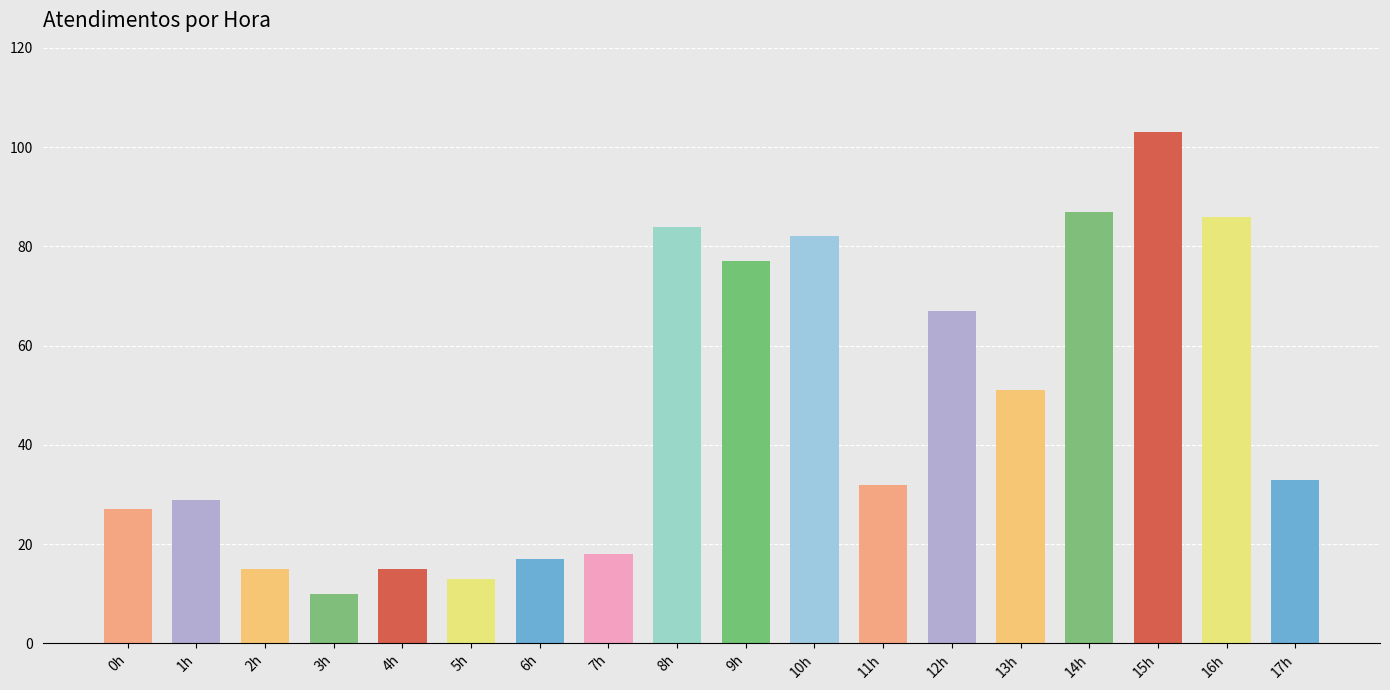

Where does the data first go above 33?

8h